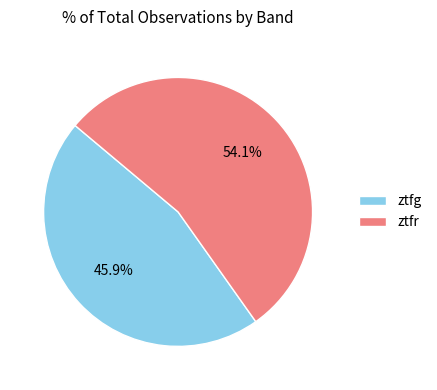

To the nearest percent, what portion does ztfr represent?

54%